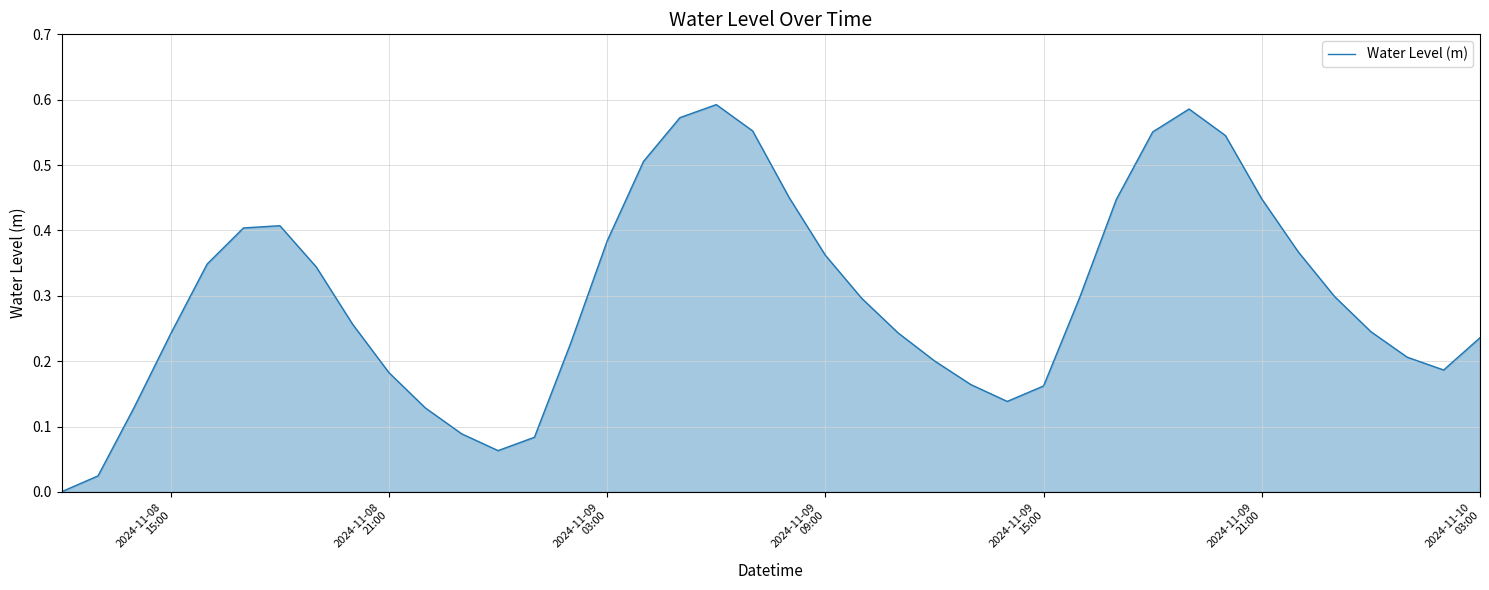

What is the greatest value displayed?

0.6